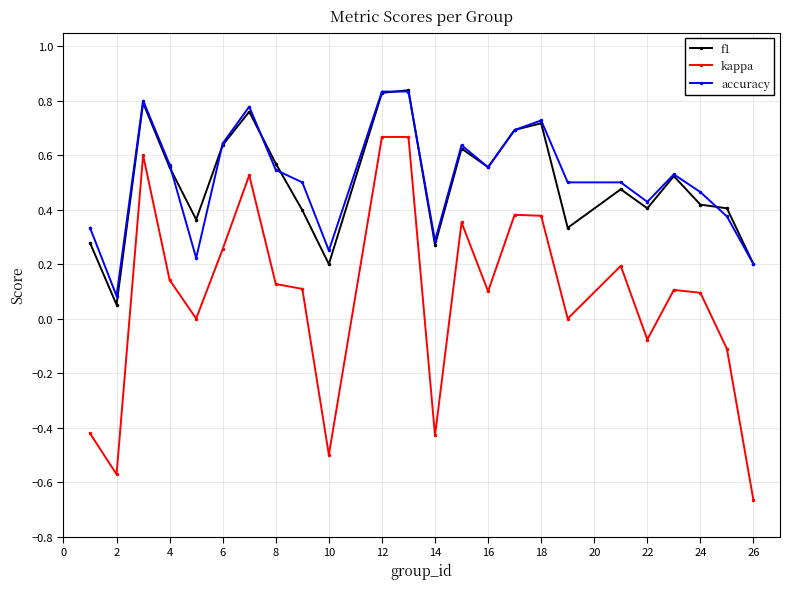

Which series has the widest spread of values?

kappa